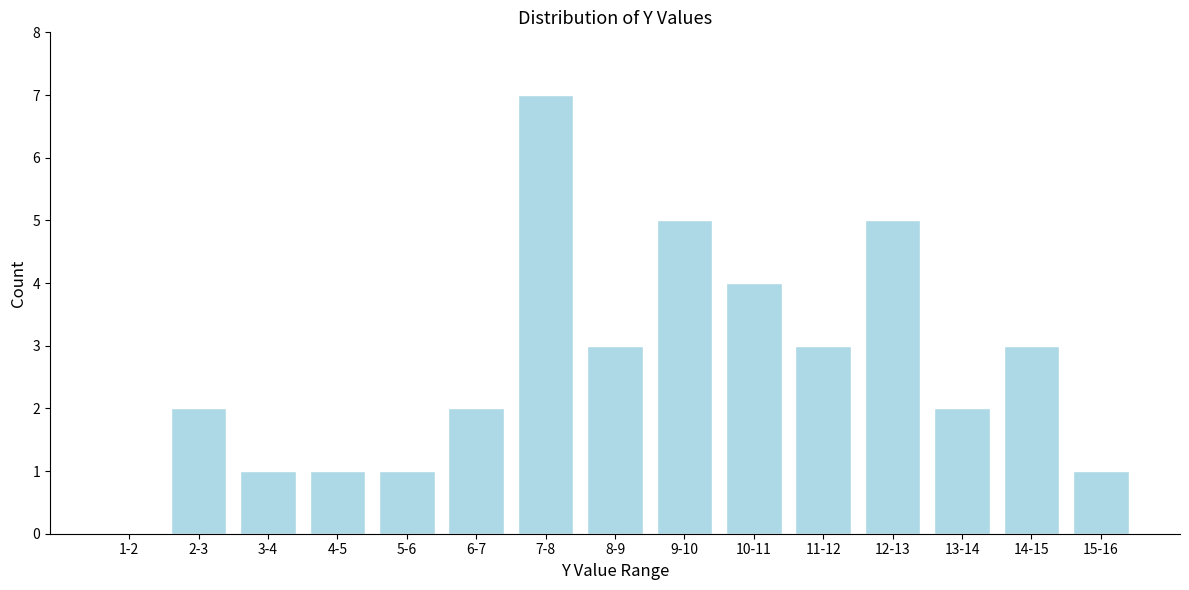

Reading left to right, extract all data points from this chart.

1-2=0	2-3=2	3-4=1	4-5=1	5-6=1	6-7=2	7-8=7	8-9=3	9-10=5	10-11=4	11-12=3	12-13=5	13-14=2	14-15=3	15-16=1